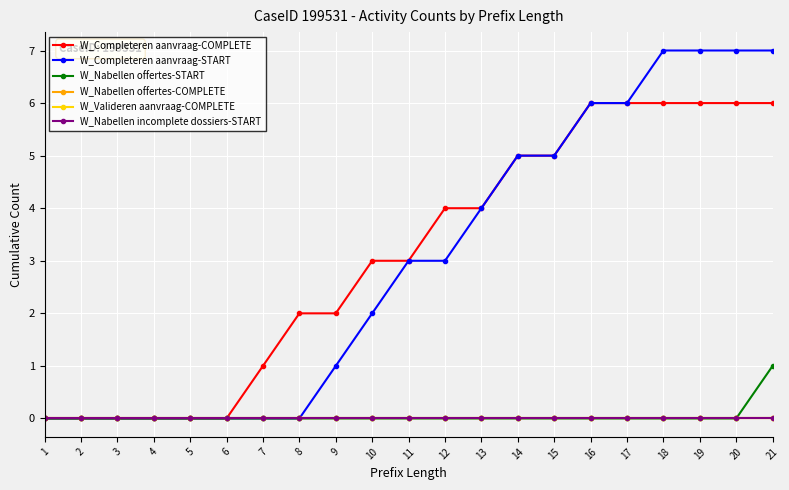

Is this an area chart (filled region under the line)?

No